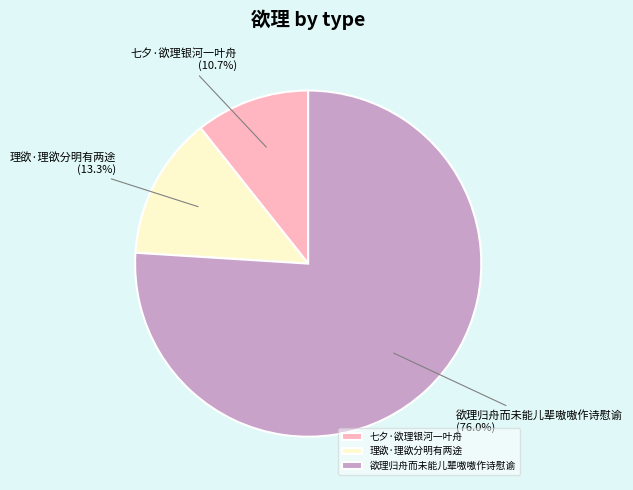

To the nearest percent, what is the average slice percentage?

33%